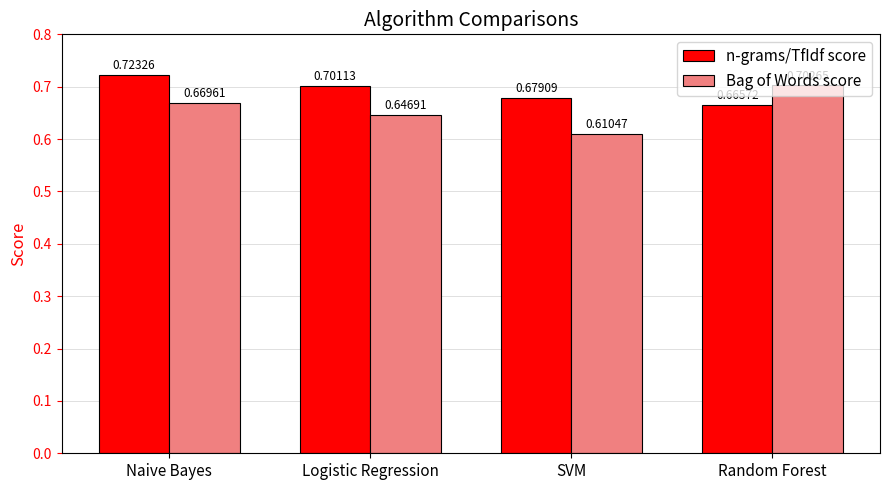

At how many categories does at least one series exceed 0?

4